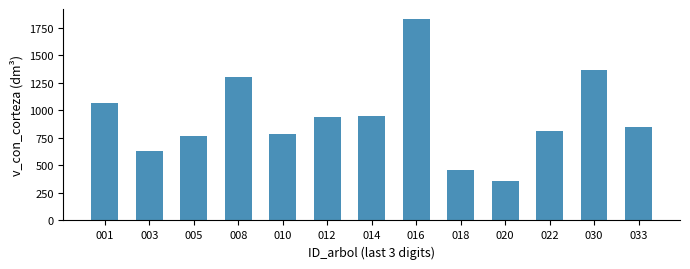

Which has a higher value, 008 or 030?

030